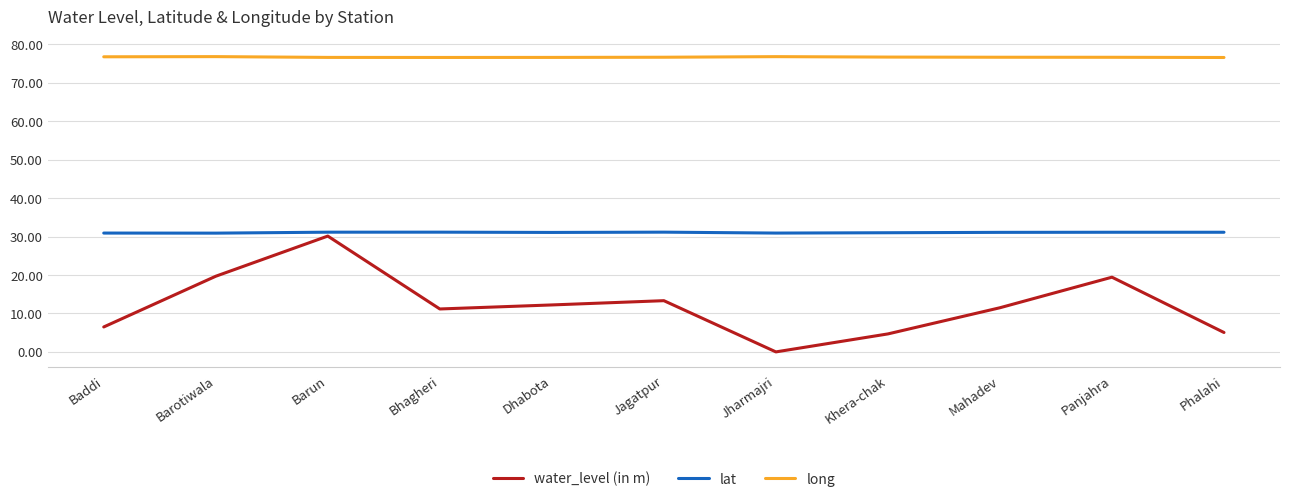

At which label does water_level (in m) reach its peak?

Barun